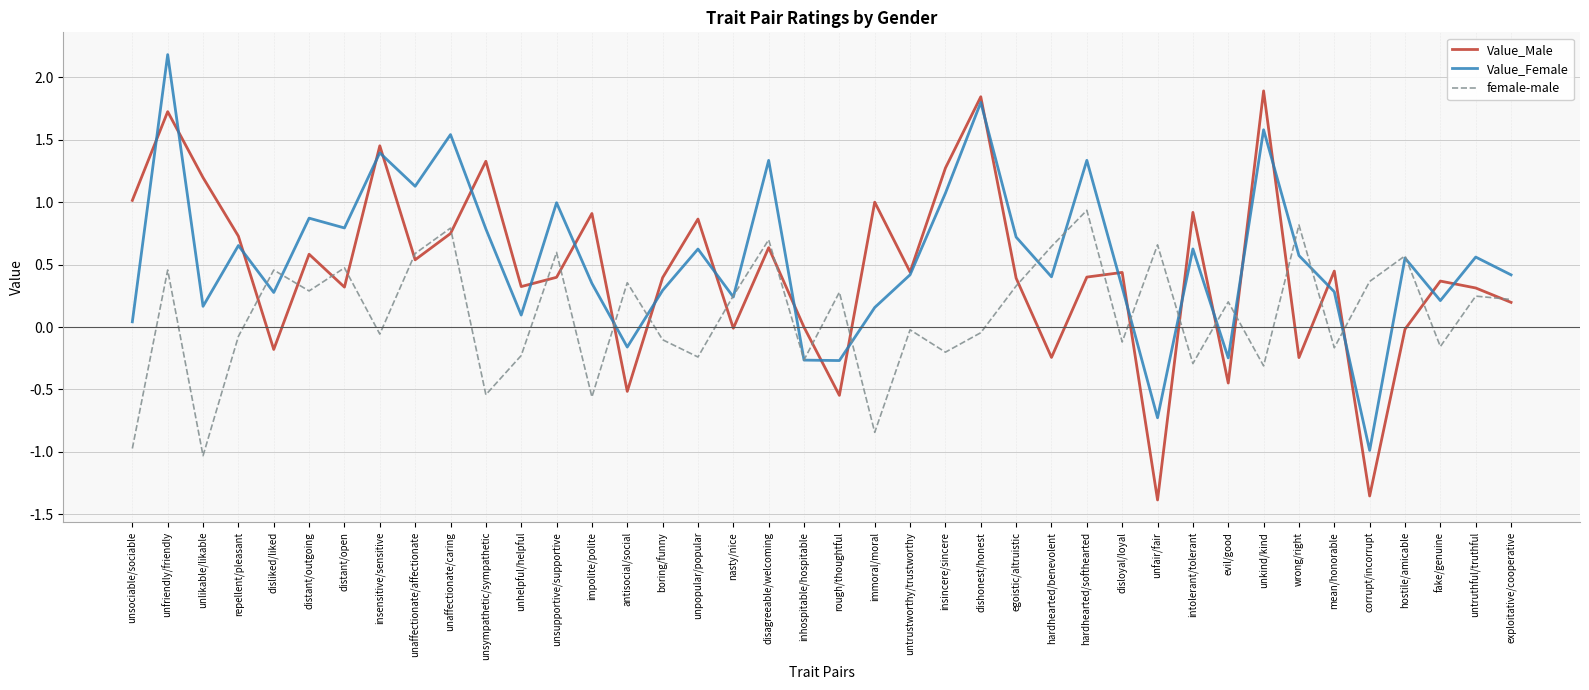

Where is the first local maximum for Value_Female?

unfriendly/friendly